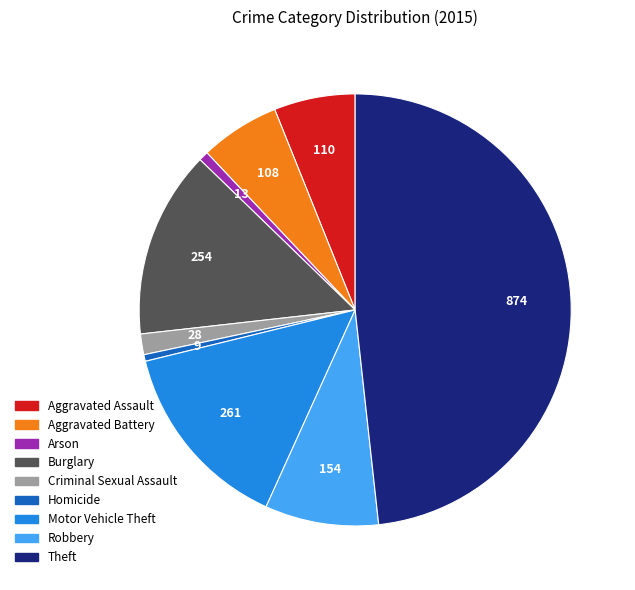

Is it true that Theft is 48% of the pie?

True